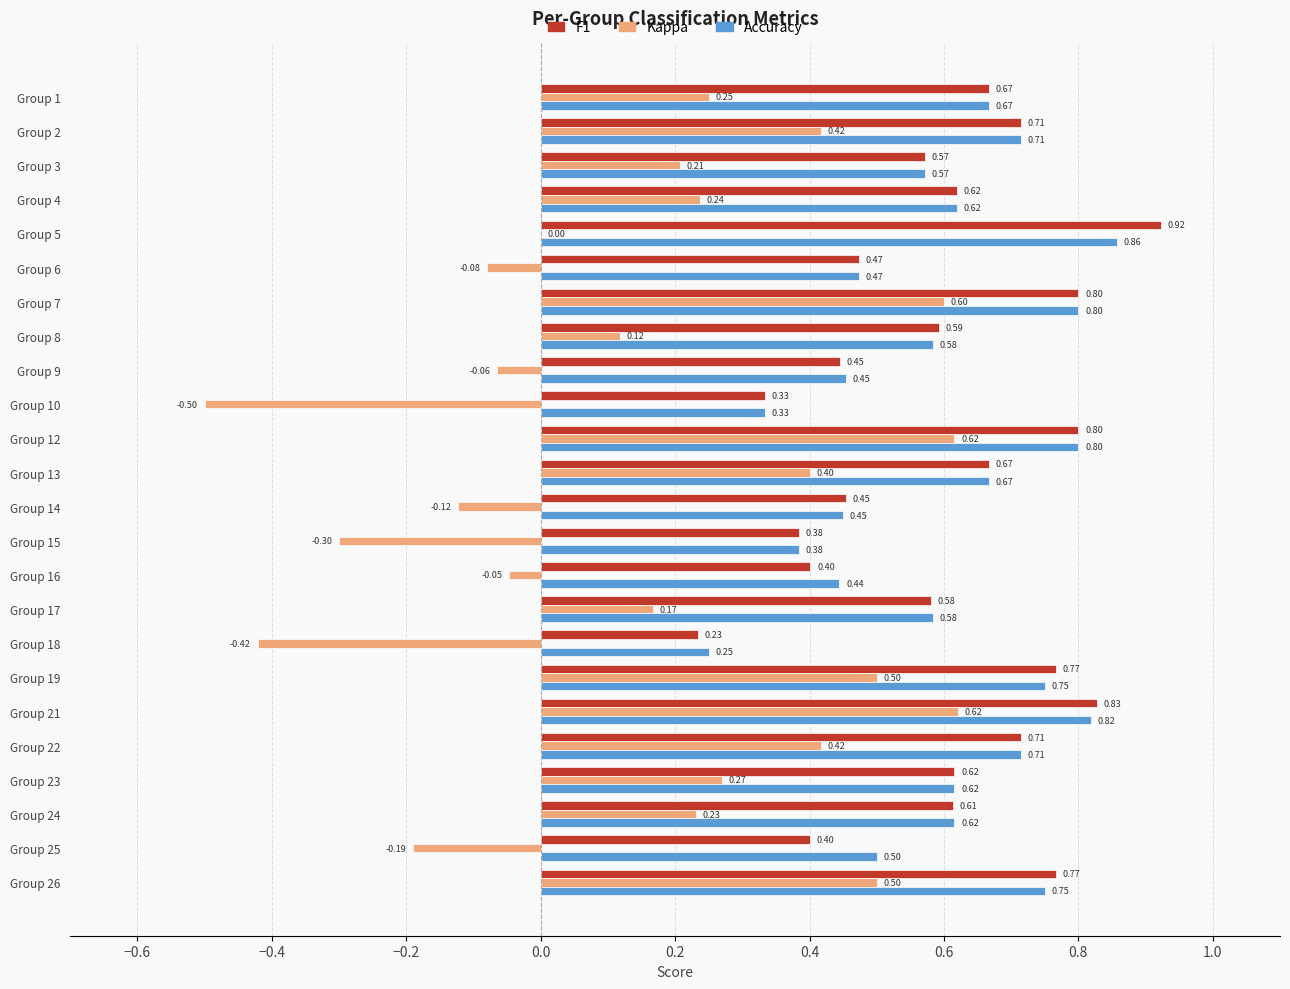

What is the sum of the F1 values at Group 2 and Group 5?

1.6